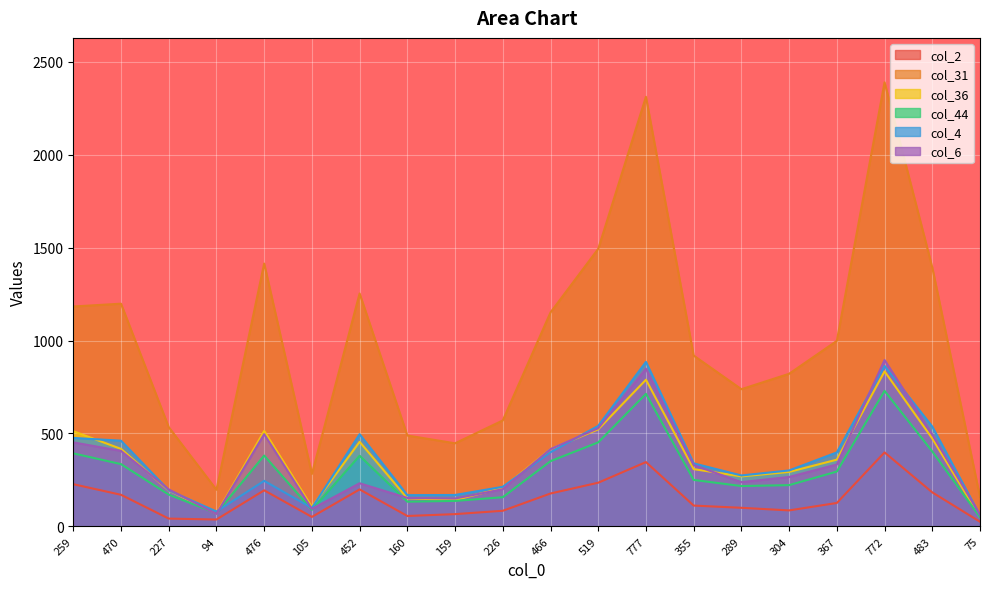

How many values in the col_31 series exceed 998?

9